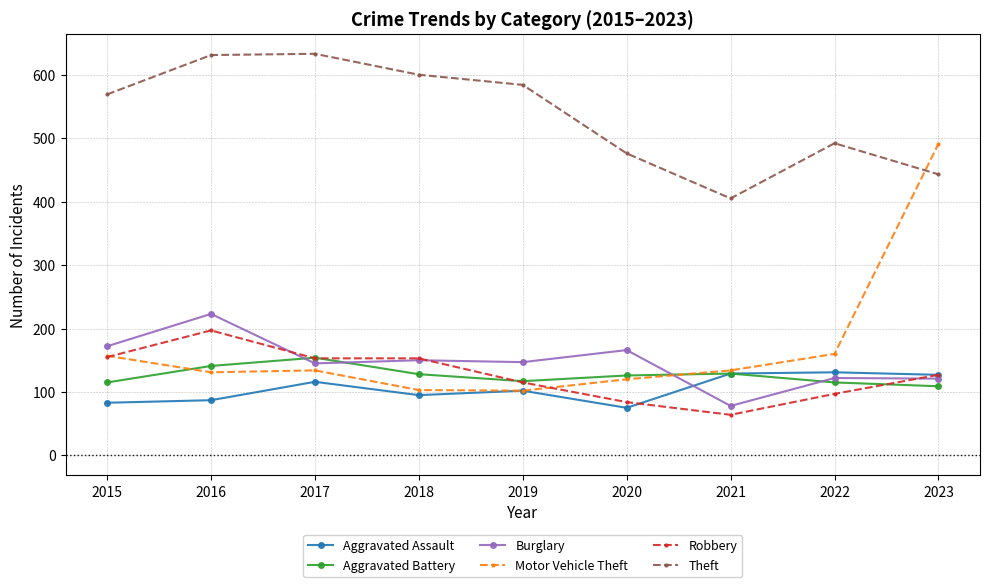

At which label does Motor Vehicle Theft reach its peak?

2023